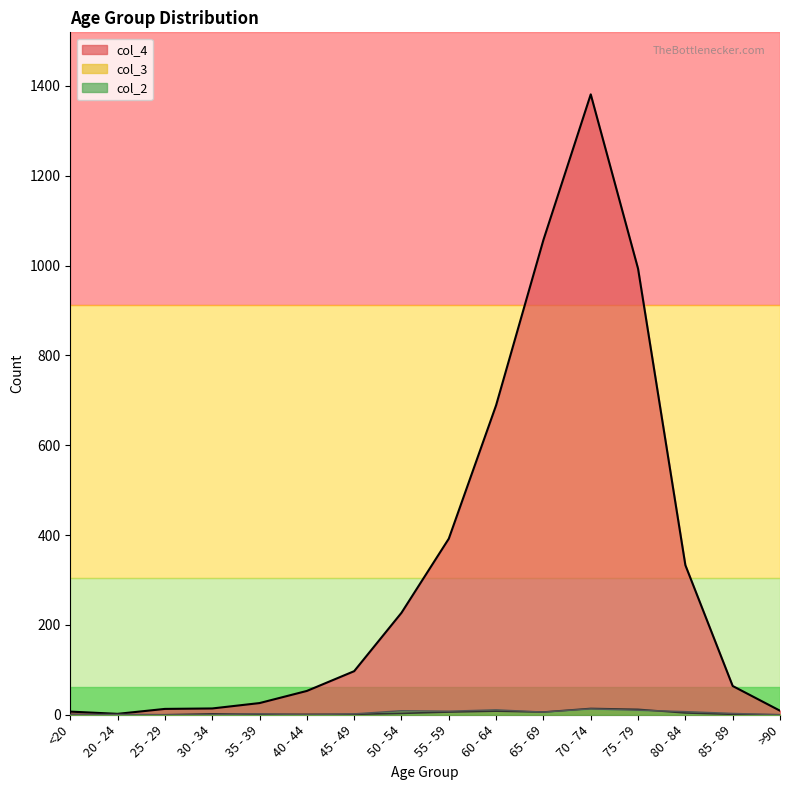

Reading right to left, list all the values displayed in this chart.

col_4: >90=9	85 - 89=64	80 - 84=333	75 - 79=993	70 - 74=1381	65 - 69=1057	60 - 64=689	55 - 59=392	50 - 54=227	45 - 49=97	40 - 44=53	35 - 39=26	30 - 34=14	25 - 29=13	20 - 24=2	<20=7
col_3: >90=0	85 - 89=1	80 - 84=4	75 - 79=12	70 - 74=14	65 - 69=6	60 - 64=8	55 - 59=6	50 - 54=3	45 - 49=1	40 - 44=1	35 - 39=1	30 - 34=2	25 - 29=0	20 - 24=0	<20=1
col_2: >90=0	85 - 89=3	80 - 84=7	75 - 79=10	70 - 74=13	65 - 69=6	60 - 64=11	55 - 59=8	50 - 54=9	45 - 49=2	40 - 44=0	35 - 39=2	30 - 34=0	25 - 29=0	20 - 24=1	<20=0